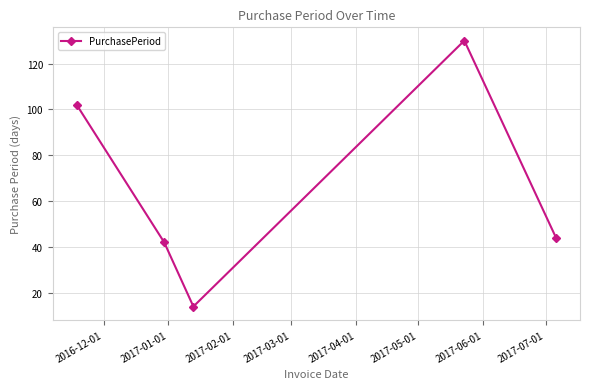

True or false: there are more than 2 points higher than both neighbors.

False